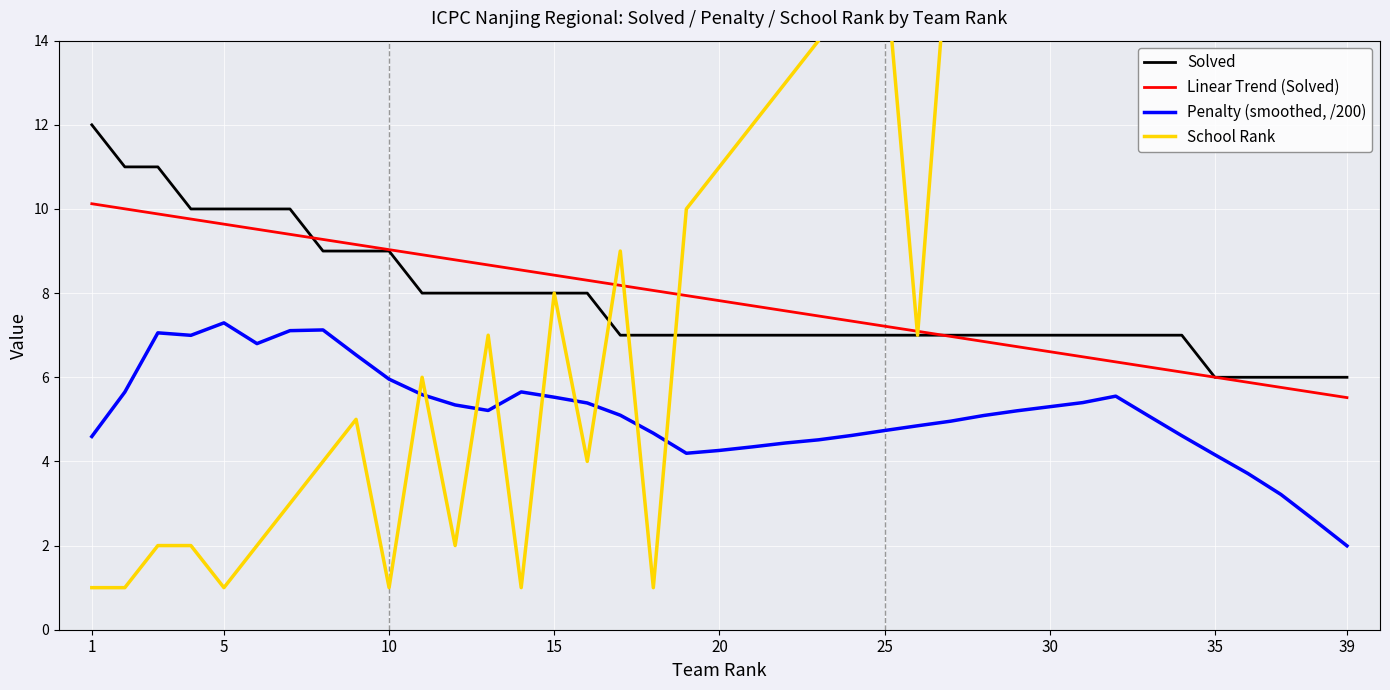

True or false: Solved and Penalty (smoothed, /200) intersect in this chart.

False